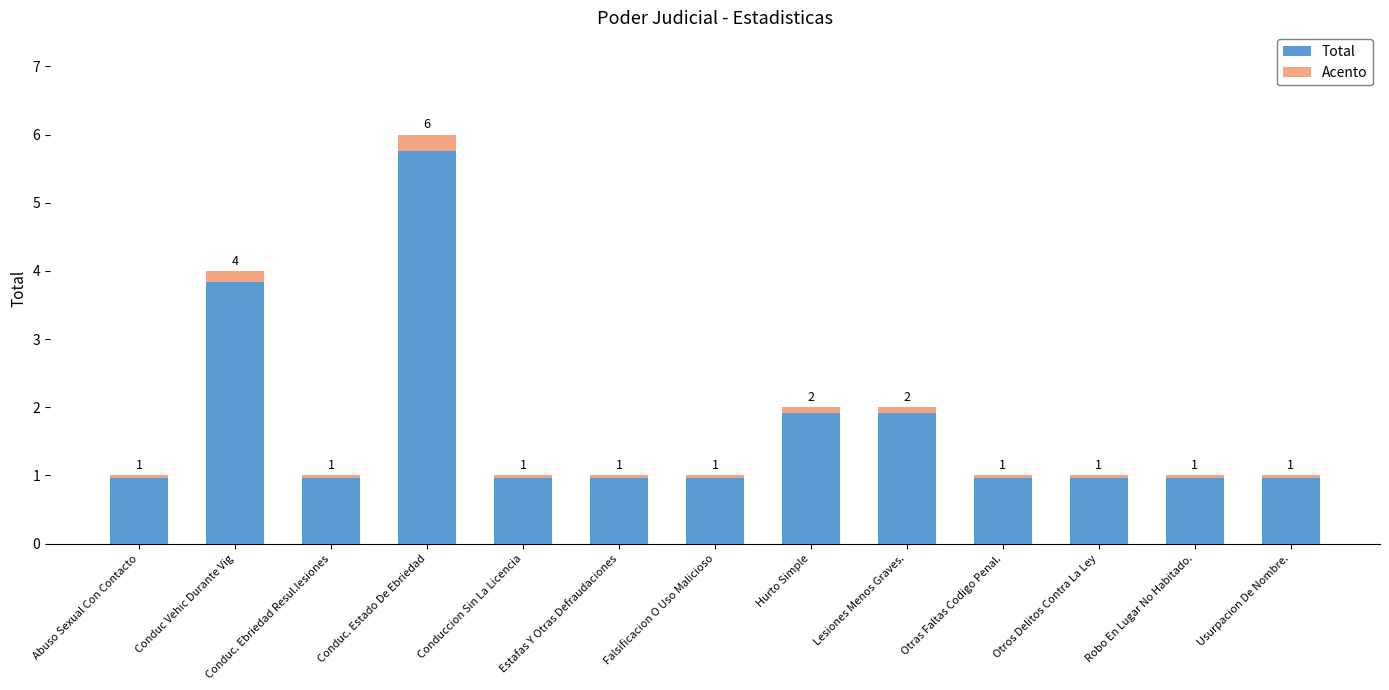

What is the total value across all series at Otros Delitos Contra La Ley?

1.0